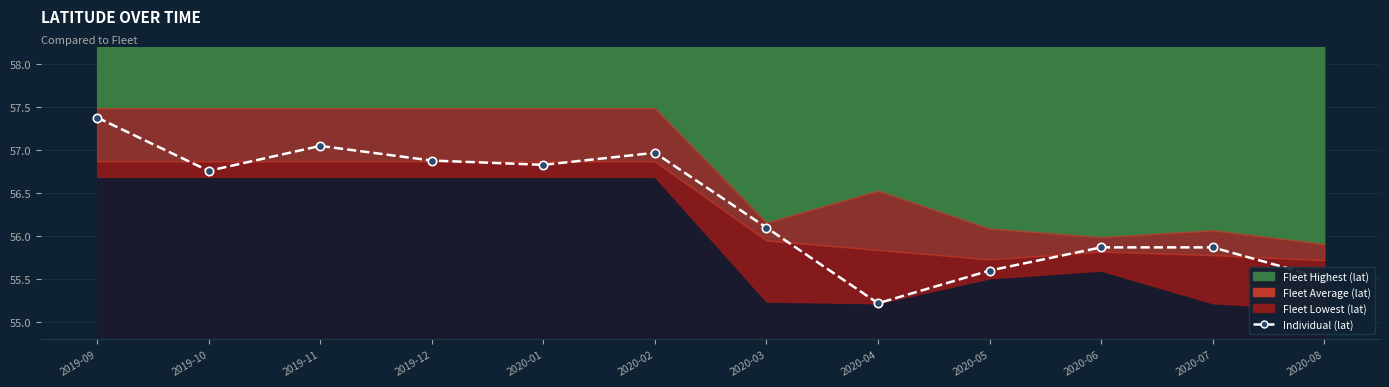

What is the difference between the values at 2019-11 and 2020-07?

1.2